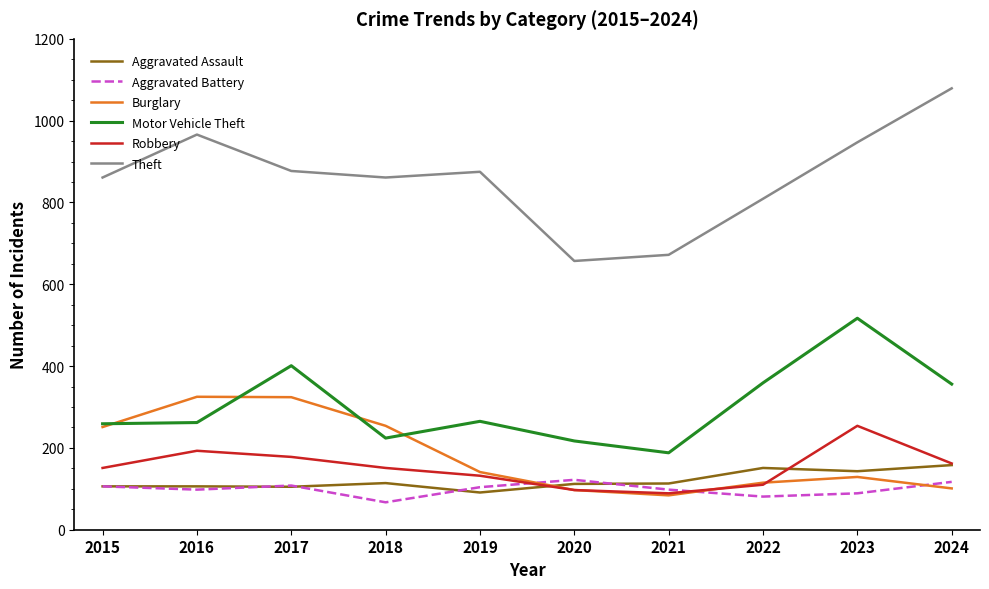

Where is the first local maximum for Theft?

2016